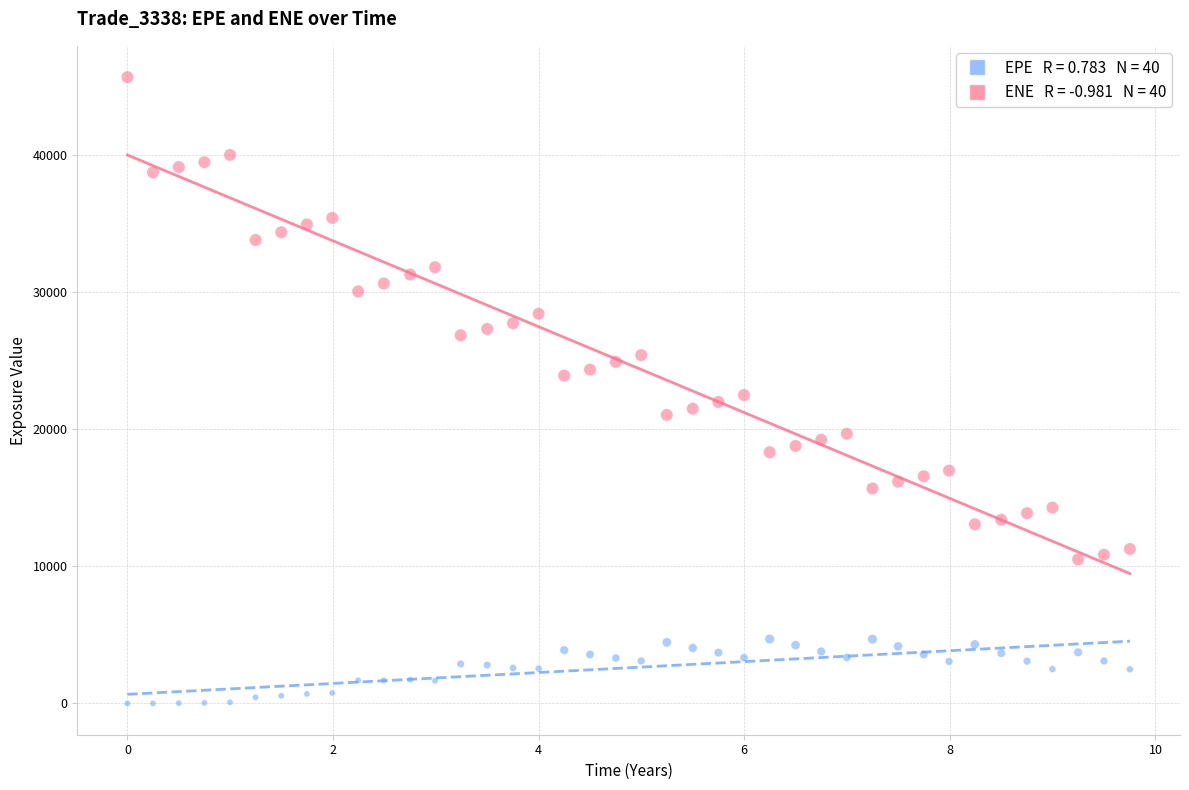

Across all data points, what is the range of Y values (max minus min)?

45637.6